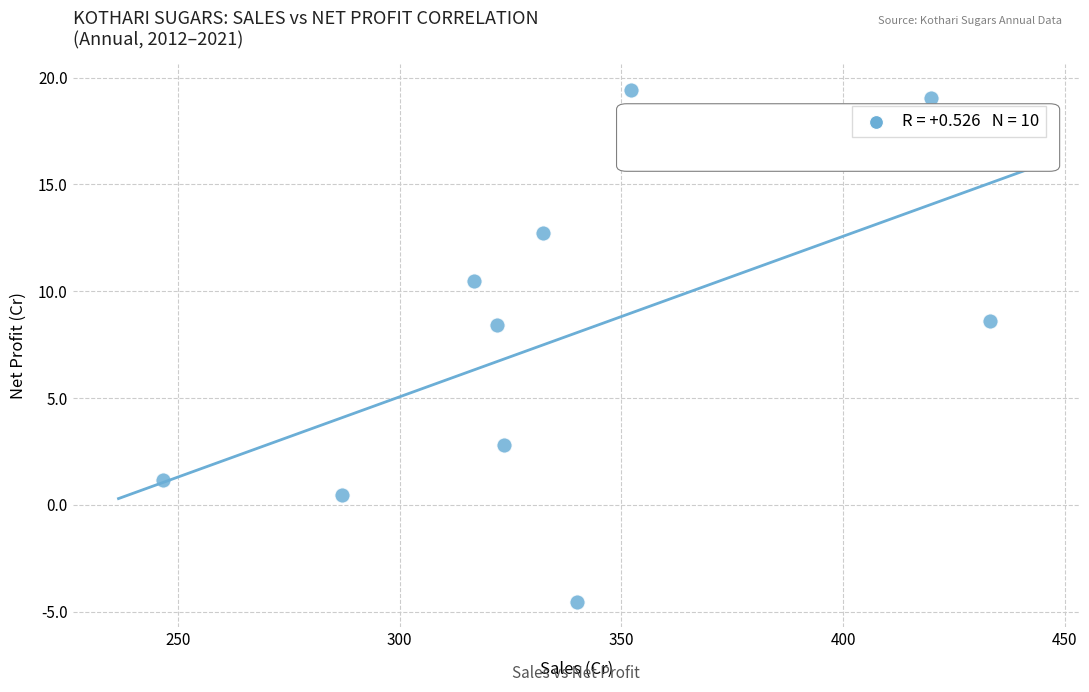

What is the range of X values (max minus min)?

186.4